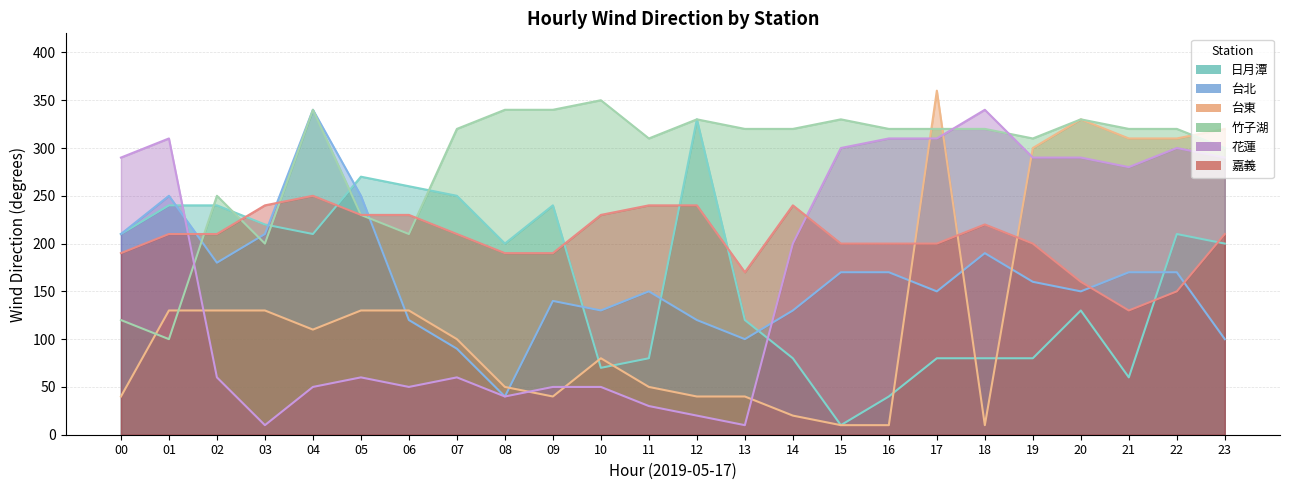

At which label is 花蓮 closest to 175?

14